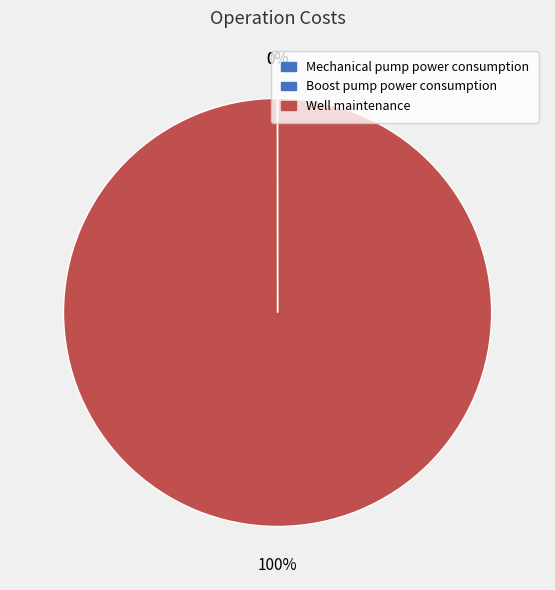

To the nearest percent, what is the combined percentage of Well maintenance and Boost pump power consumption?

100%